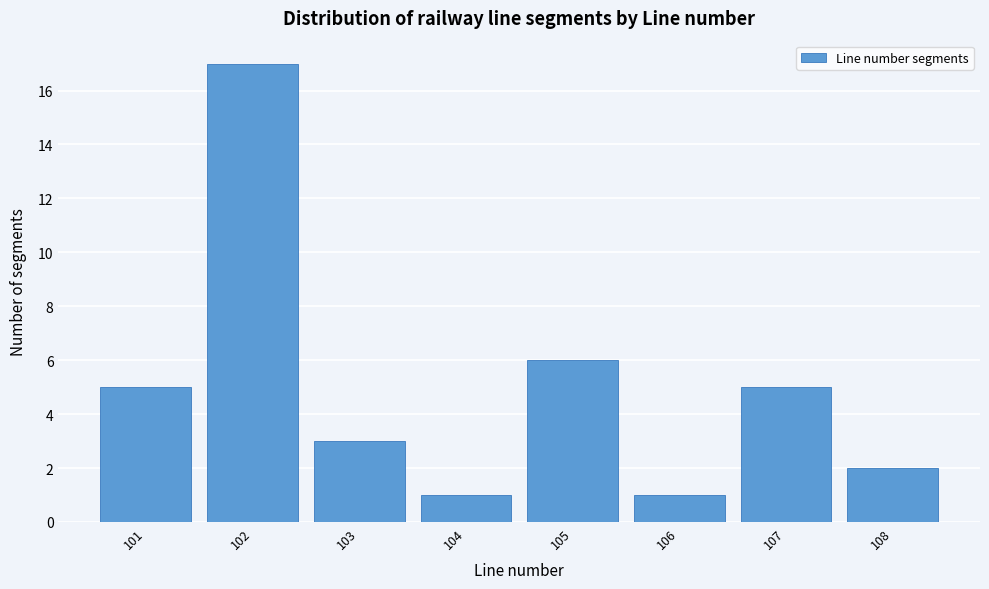

Over which range of the x-axis is the bar tallest?

101.5 to 102.5